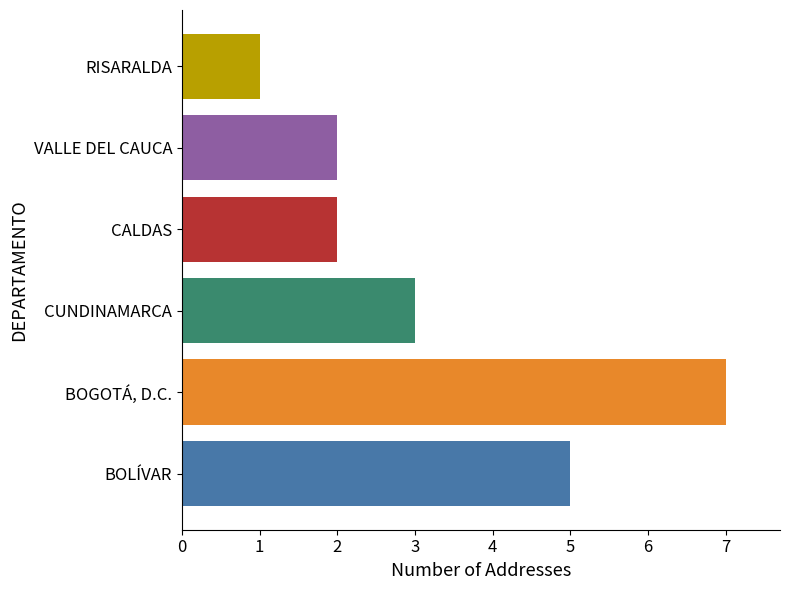

At which category does the chart reach its minimum across all series?

RISARALDA